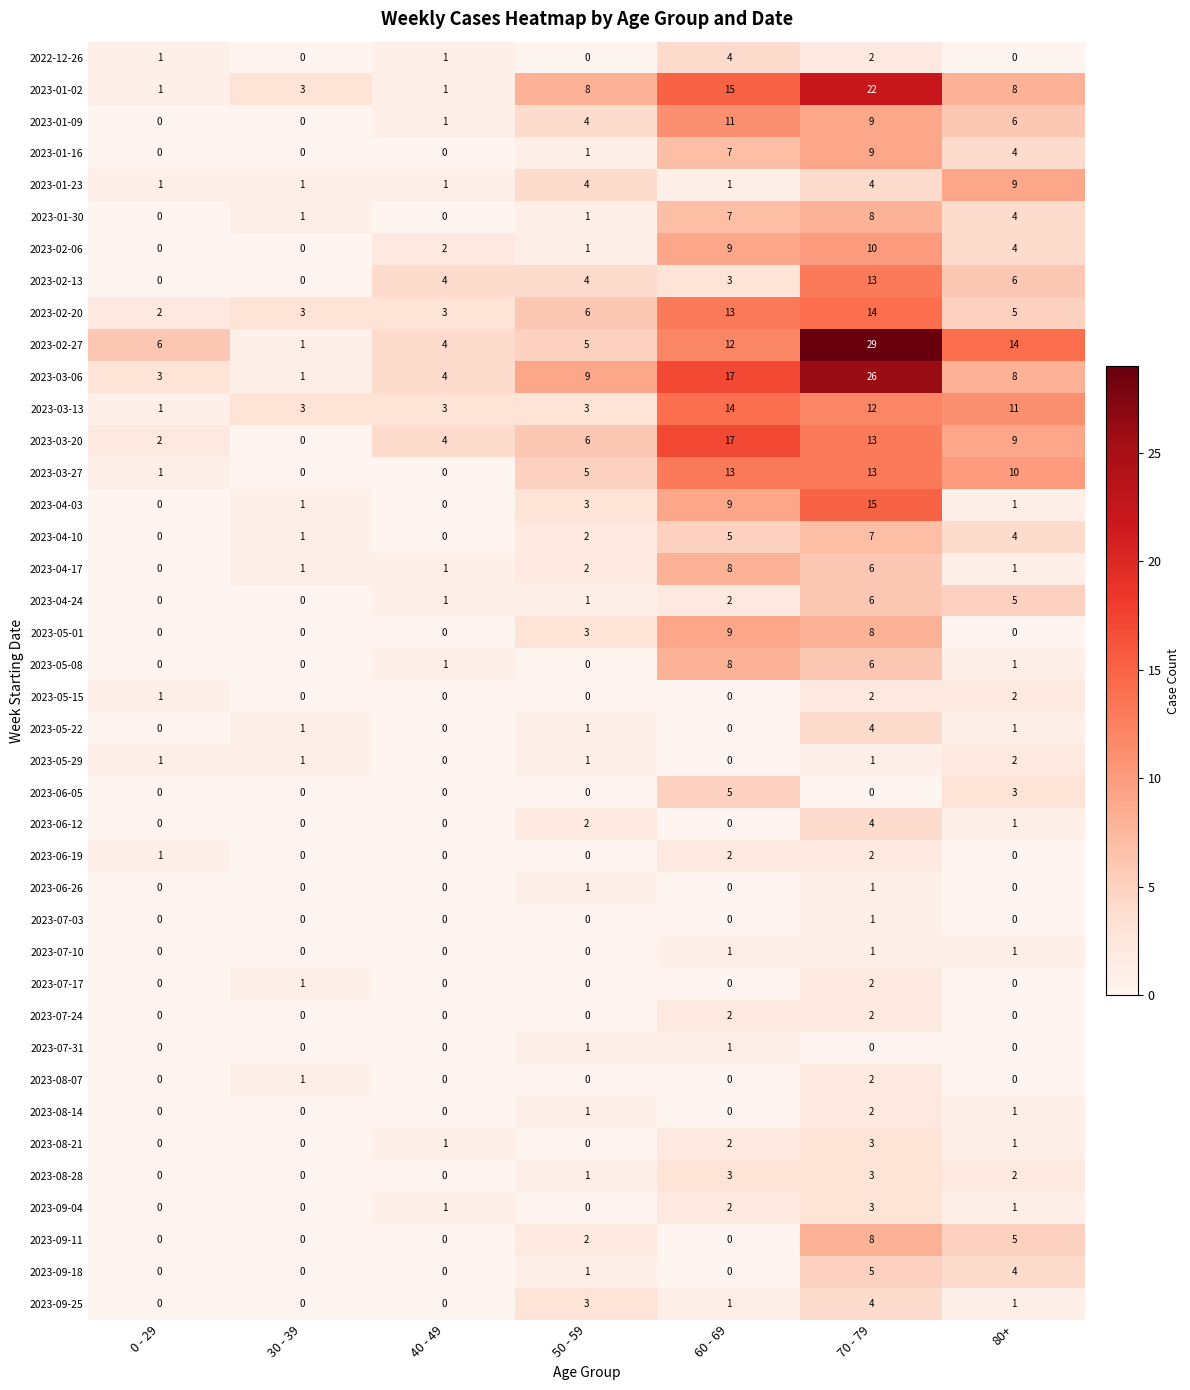

What is the greatest value displayed?

29